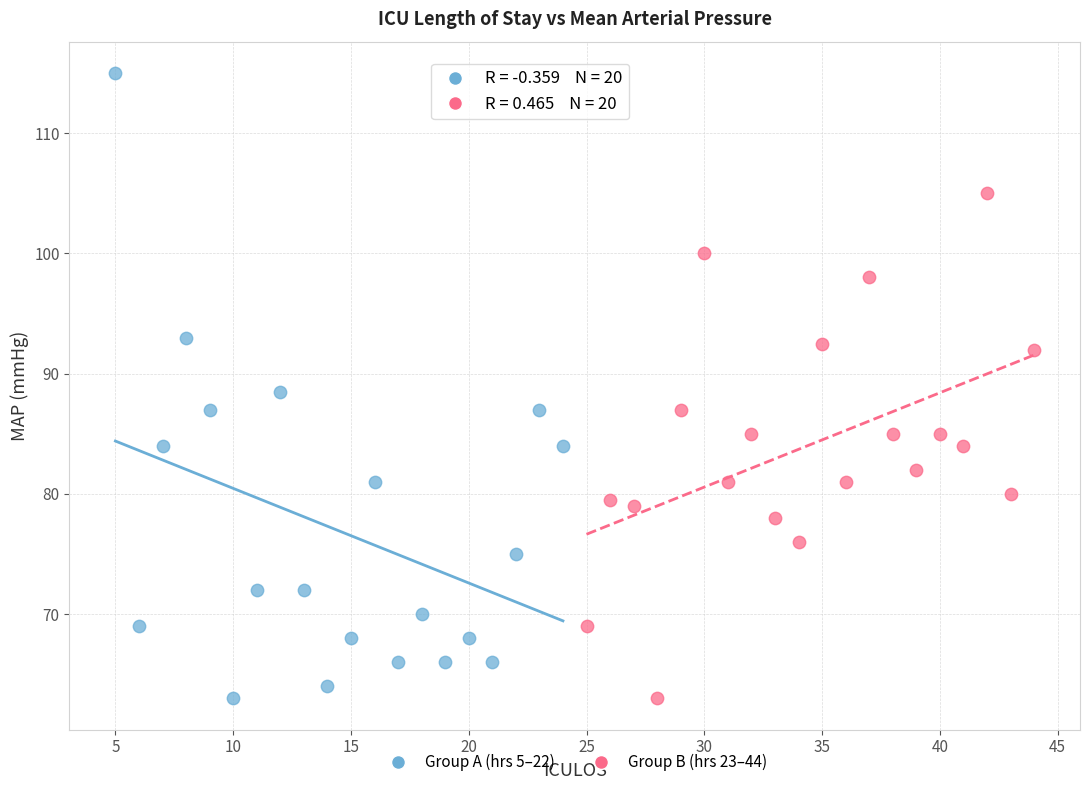

What are all the series names shown in the legend?

Group A (hrs 5–22), Group B (hrs 23–44)